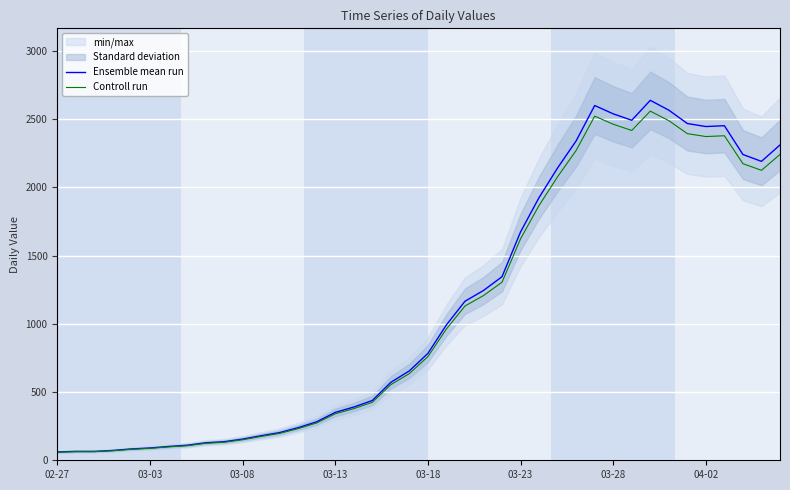

At which category does Controll run reach its first local valley?

31